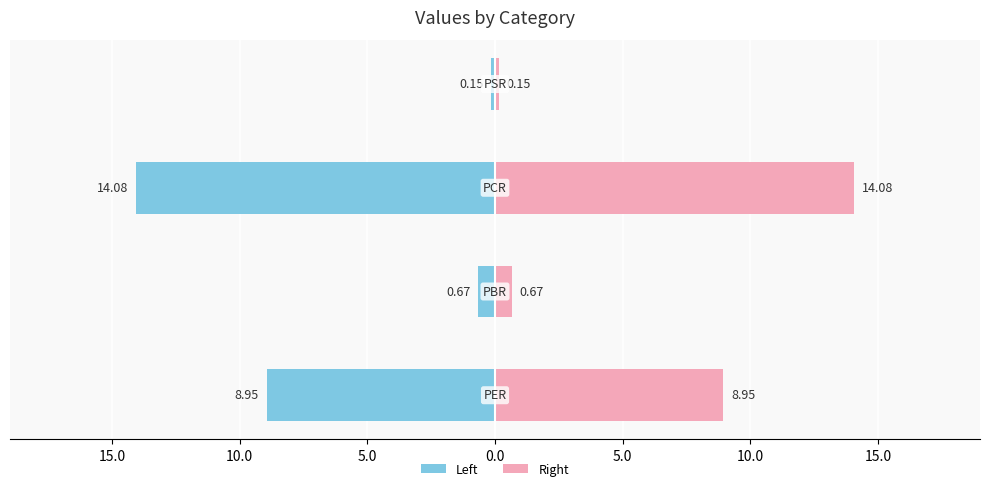

What are all the series names shown in the legend?

Left, Right